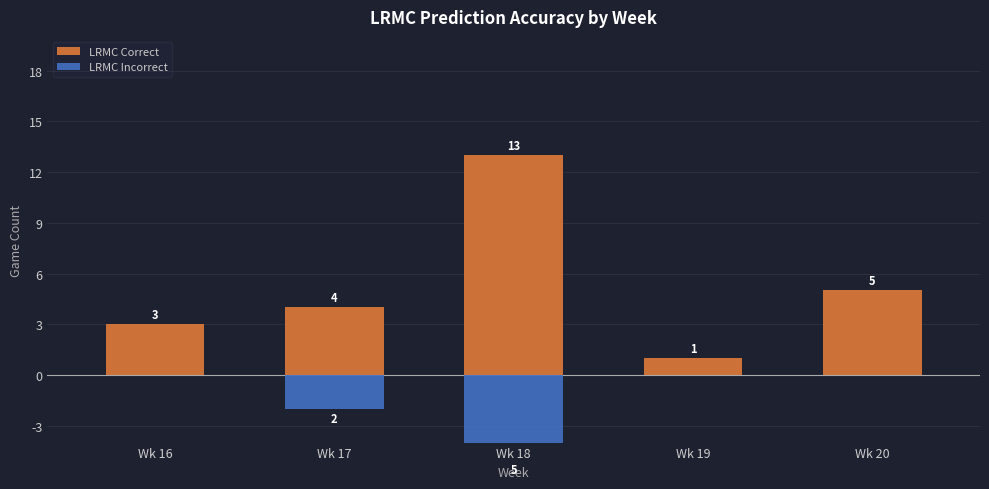

Reading left to right, what are all the values shown in this chart?

LRMC Correct: 3	4	13	1	5
LRMC Incorrect: 0	-2	-5	0	0